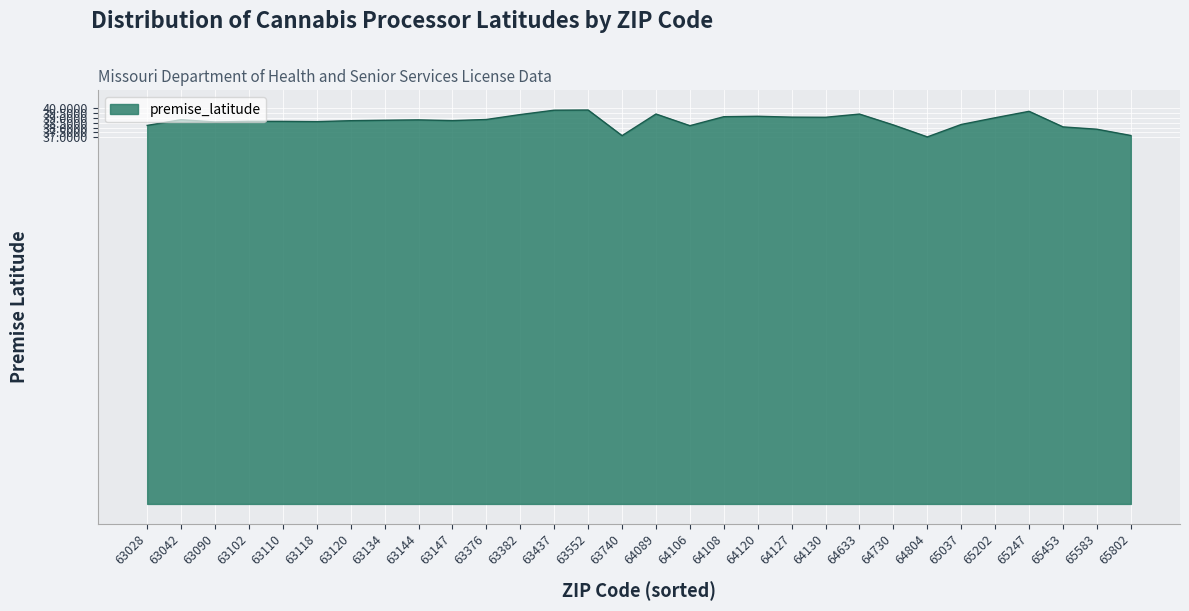

What is the ratio of the value at 65453 to the value at 64804?

1.0